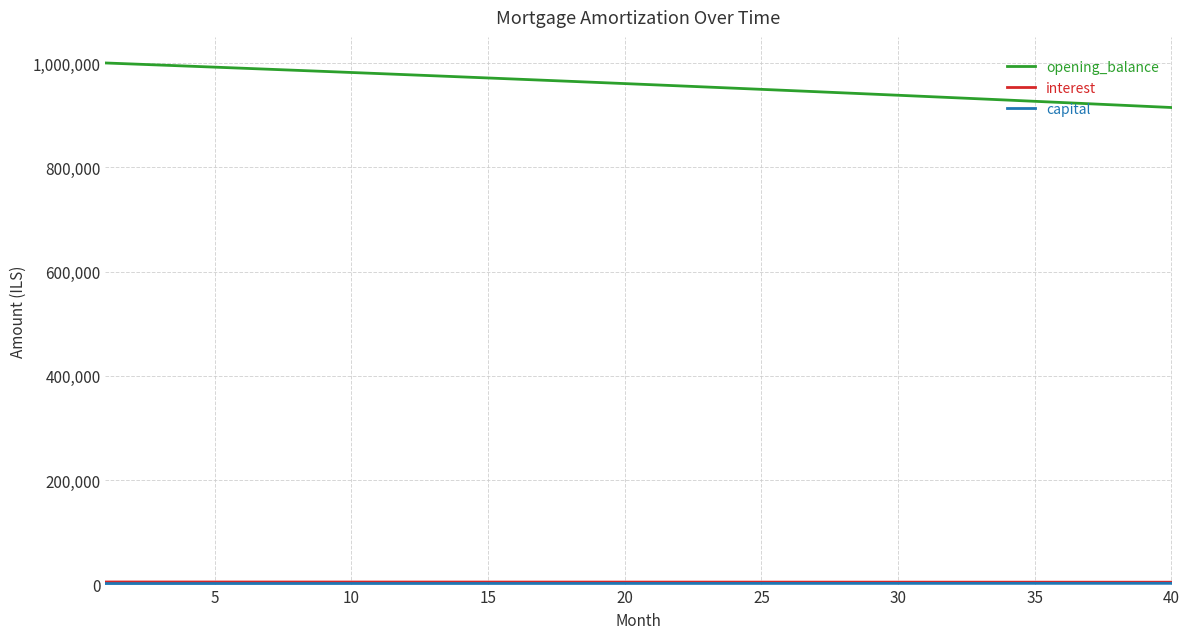

Which series has the largest range (max minus min)?

opening_balance